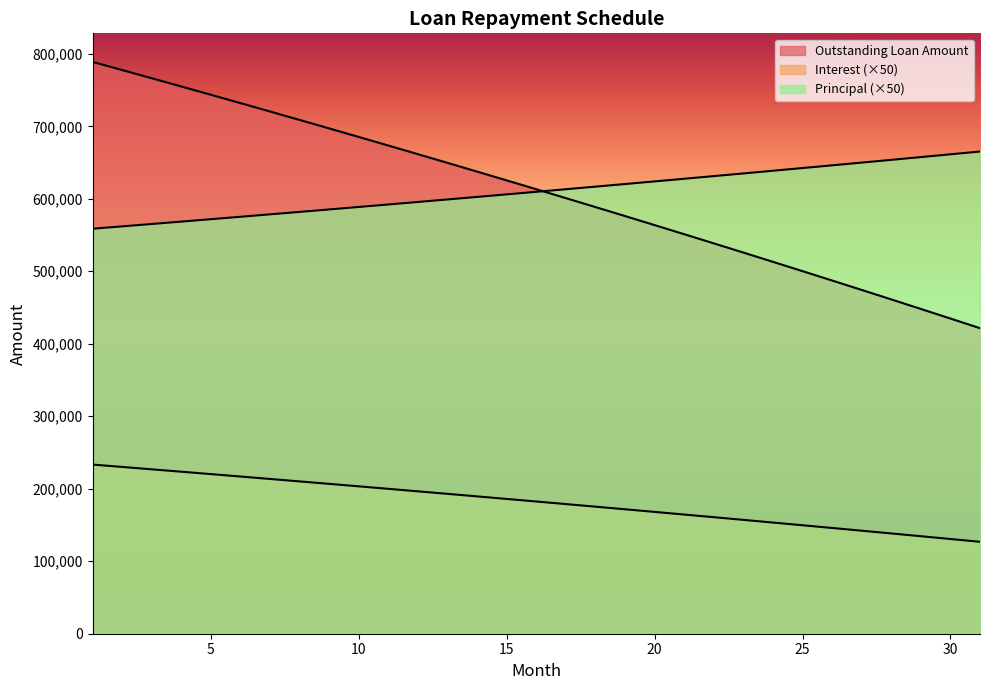

The value of Interest at 23 is 965268.3. True or false?

False